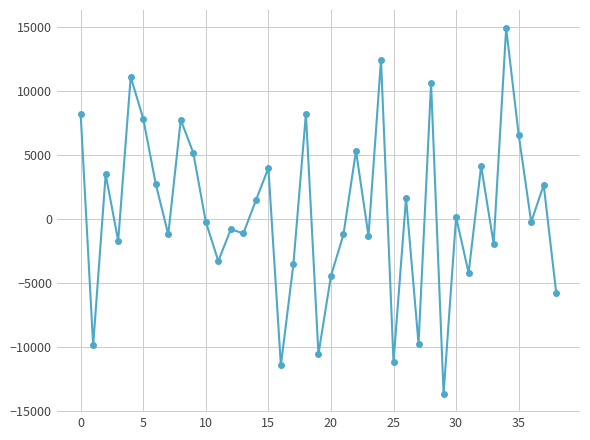

What is the minimum value shown in the chart?

-13663.9